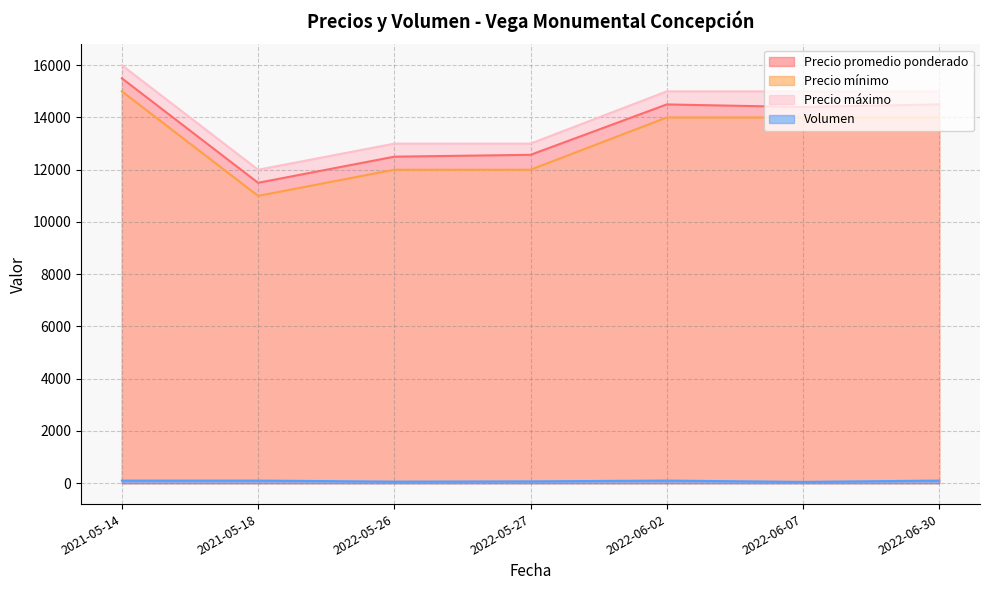

How many interior local peaks does the Precio mínimo series have?

1